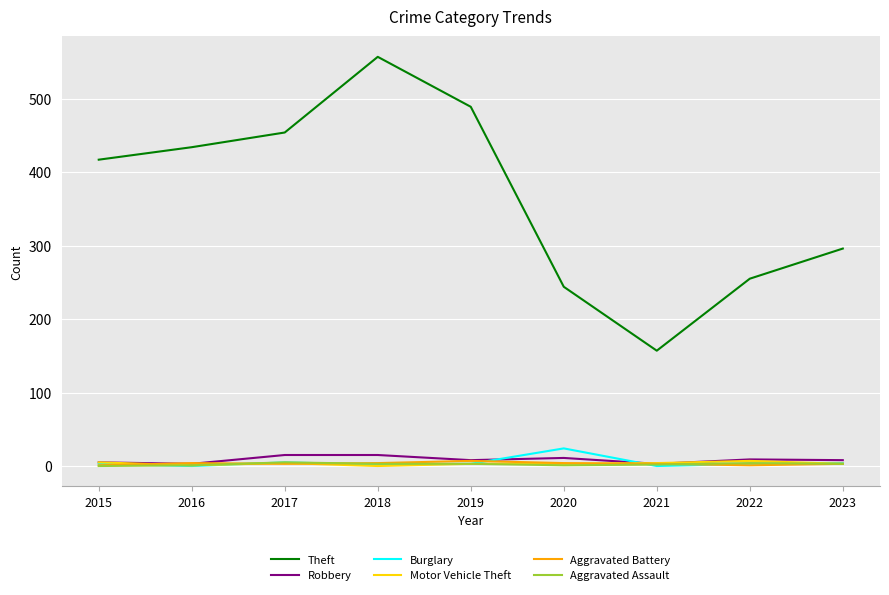

True or false: Aggravated Assault has a value of 5 at 2017.

True